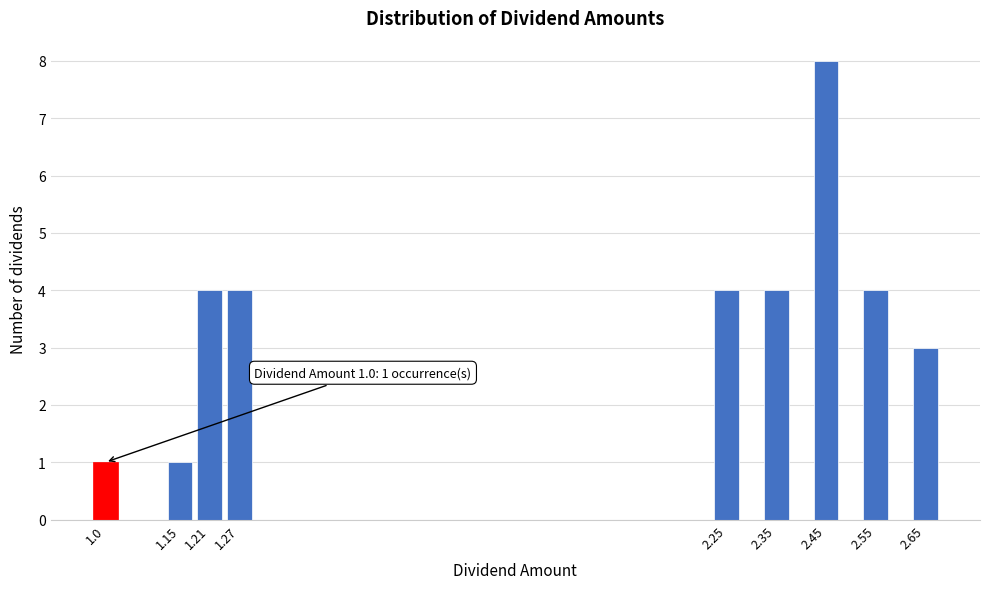

Reading left to right, what are all the values shown in this chart?

1.0=1	1.15=1	1.21=4	1.27=4	2.25=4	2.35=4	2.45=8	2.55=4	2.65=3